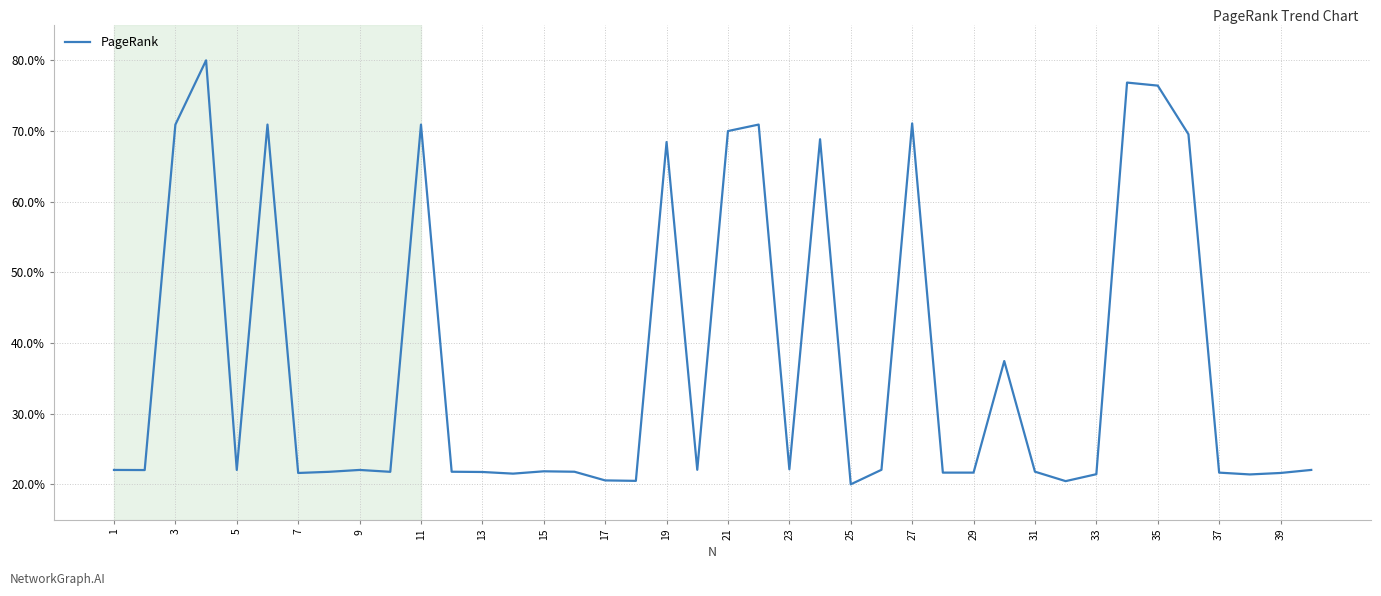

What is the maximum value shown in the chart?

80.0